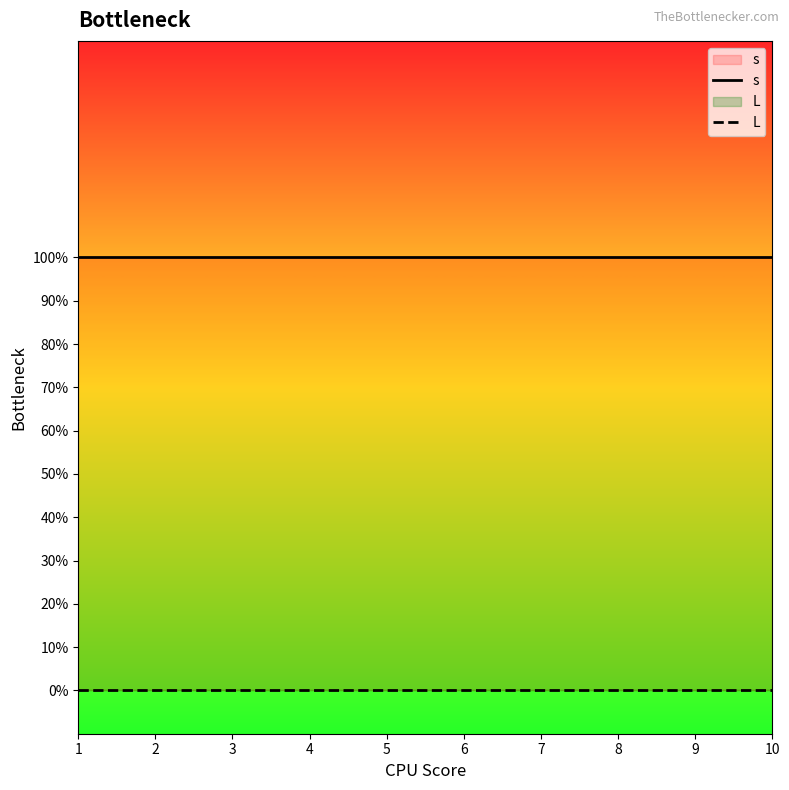

Is it true that s equals 1 at 8?

True